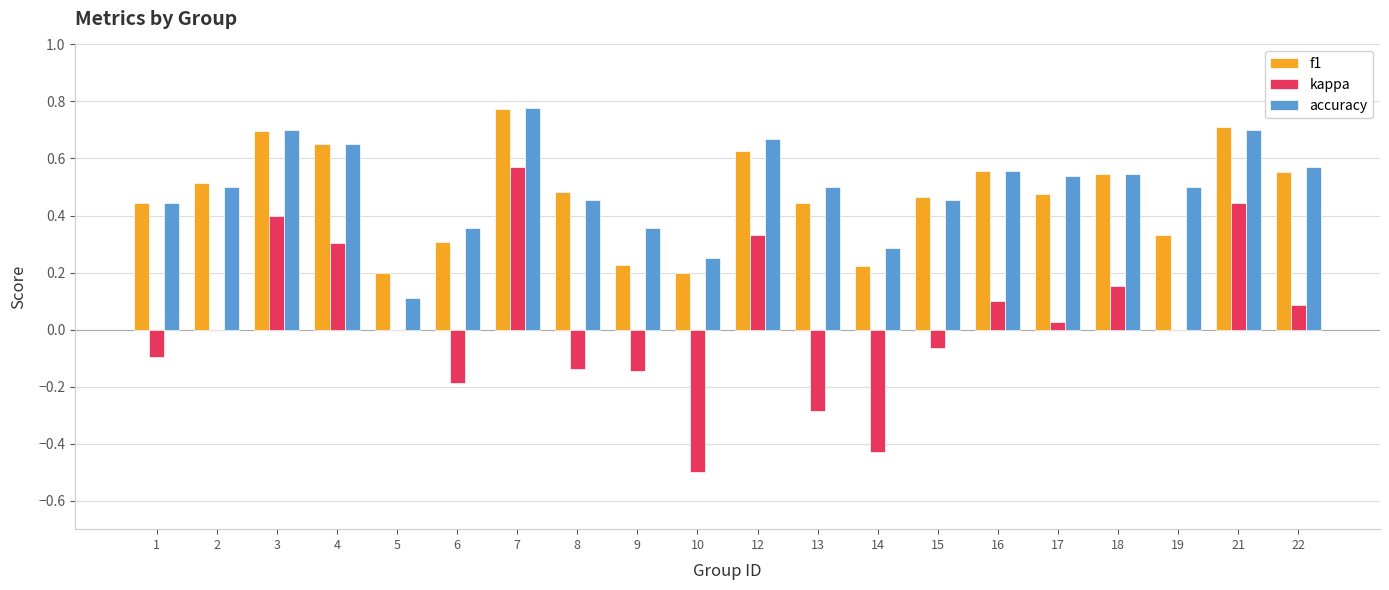

Are the bars grouped side by side (vs. stacked)?

Yes